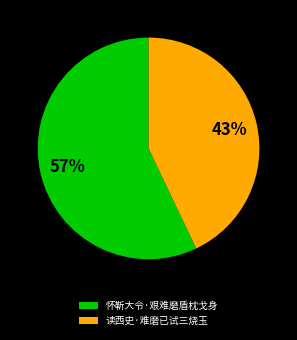

Is it true that 读西史·难磨已试三烧玉 is 49% of the pie?

False